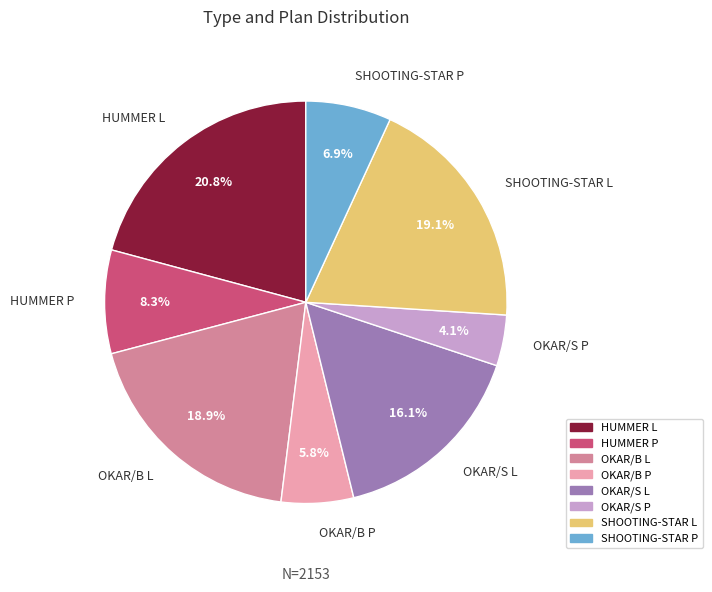

Is it true that HUMMER P is 1% of the pie?

False